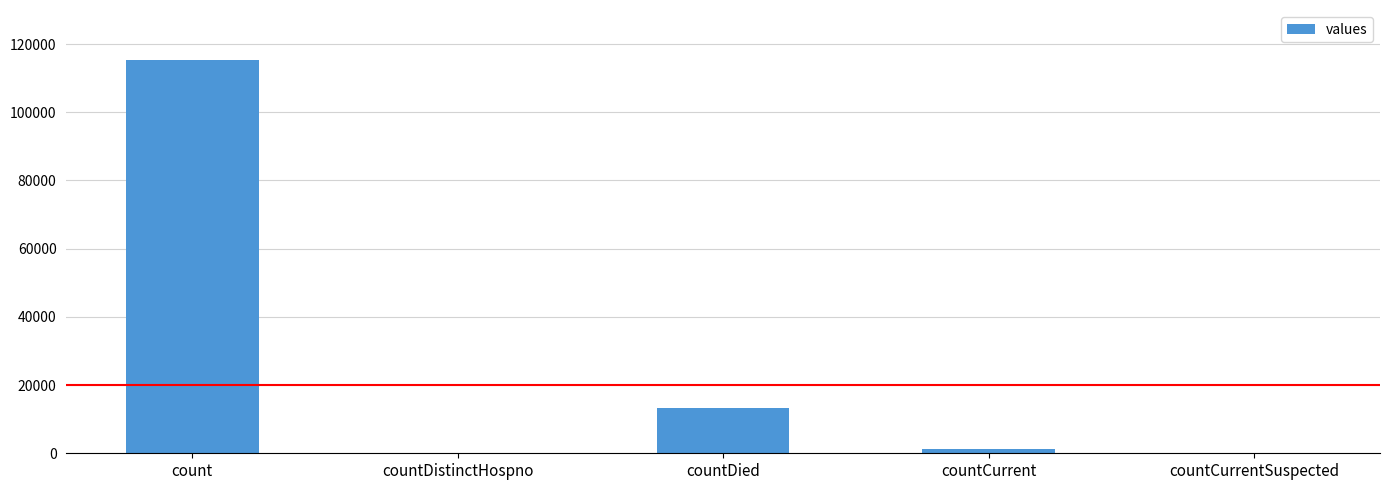

Between countDistinctHospno and countDied, which is larger?

countDied